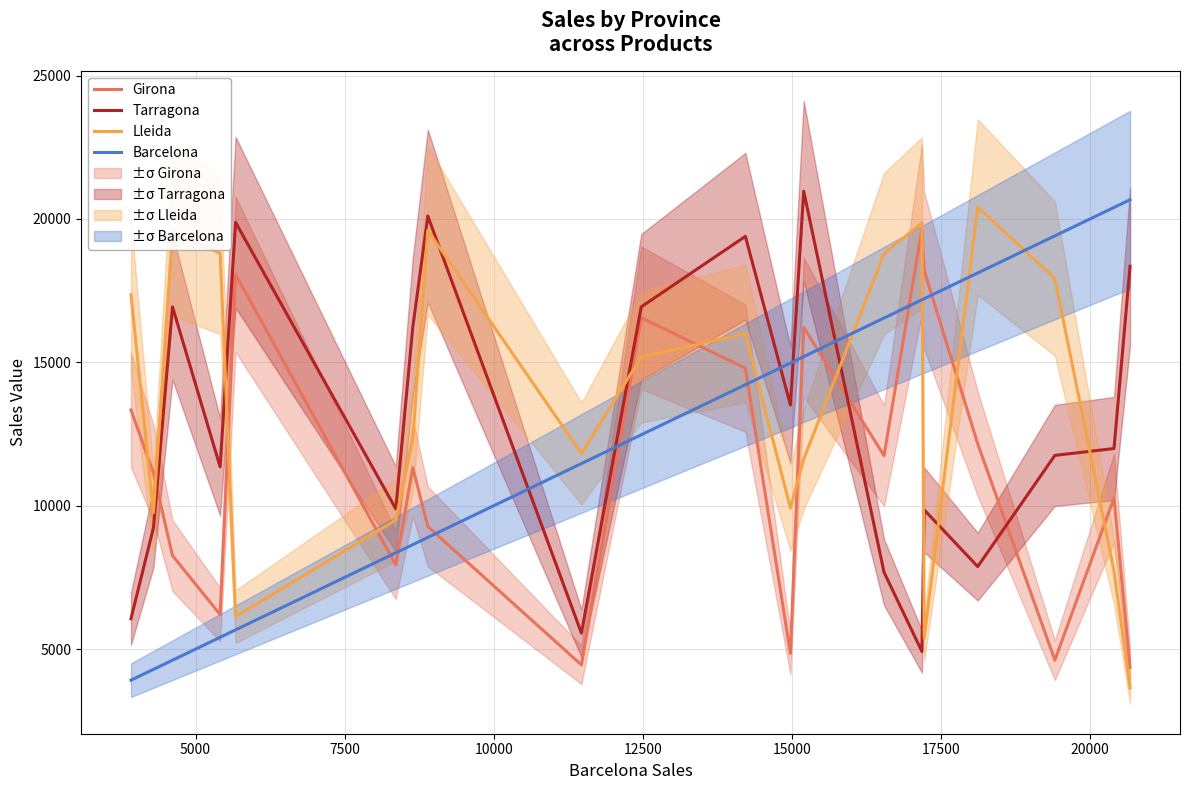

How many intersections are there between Tarragona and Barcelona?

5